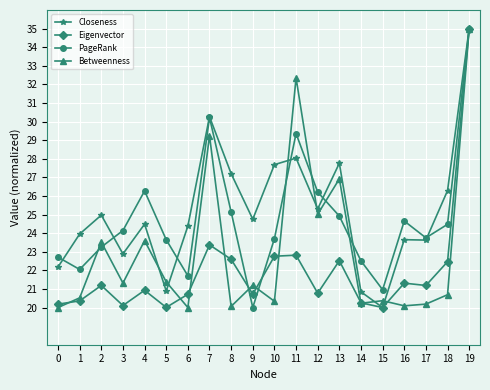

True or false: Betweenness has more than 0 points higher than both neighbors.

True